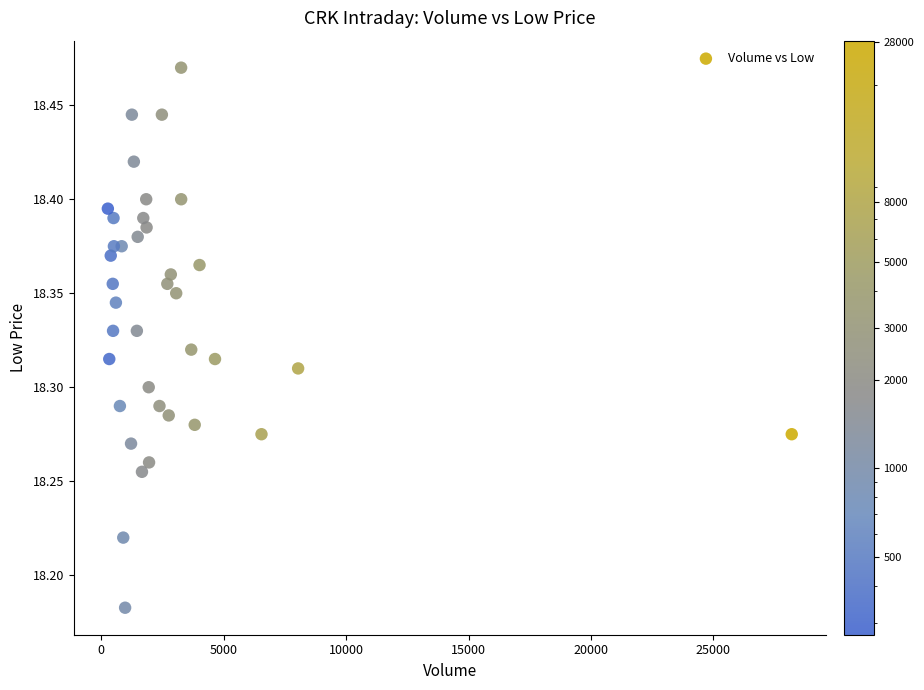

What is the range of X values (max minus min)?

27922.0